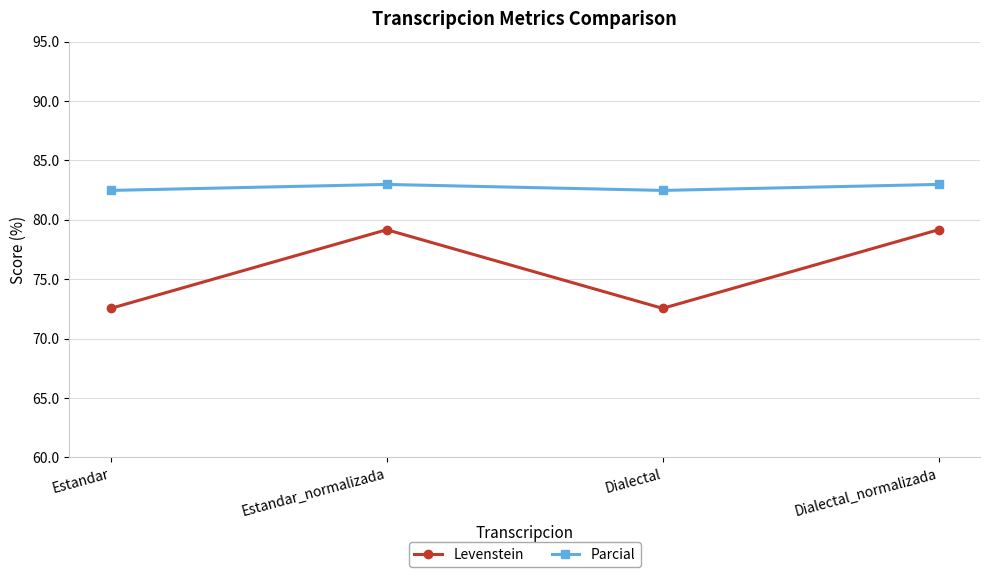

What is the total value across all series at Dialectal_normalizada?

162.1